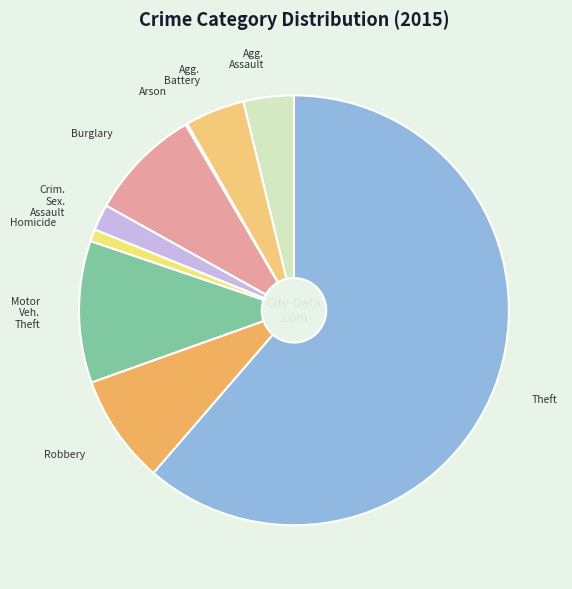

To the nearest percent, what is the average slice percentage?

11%